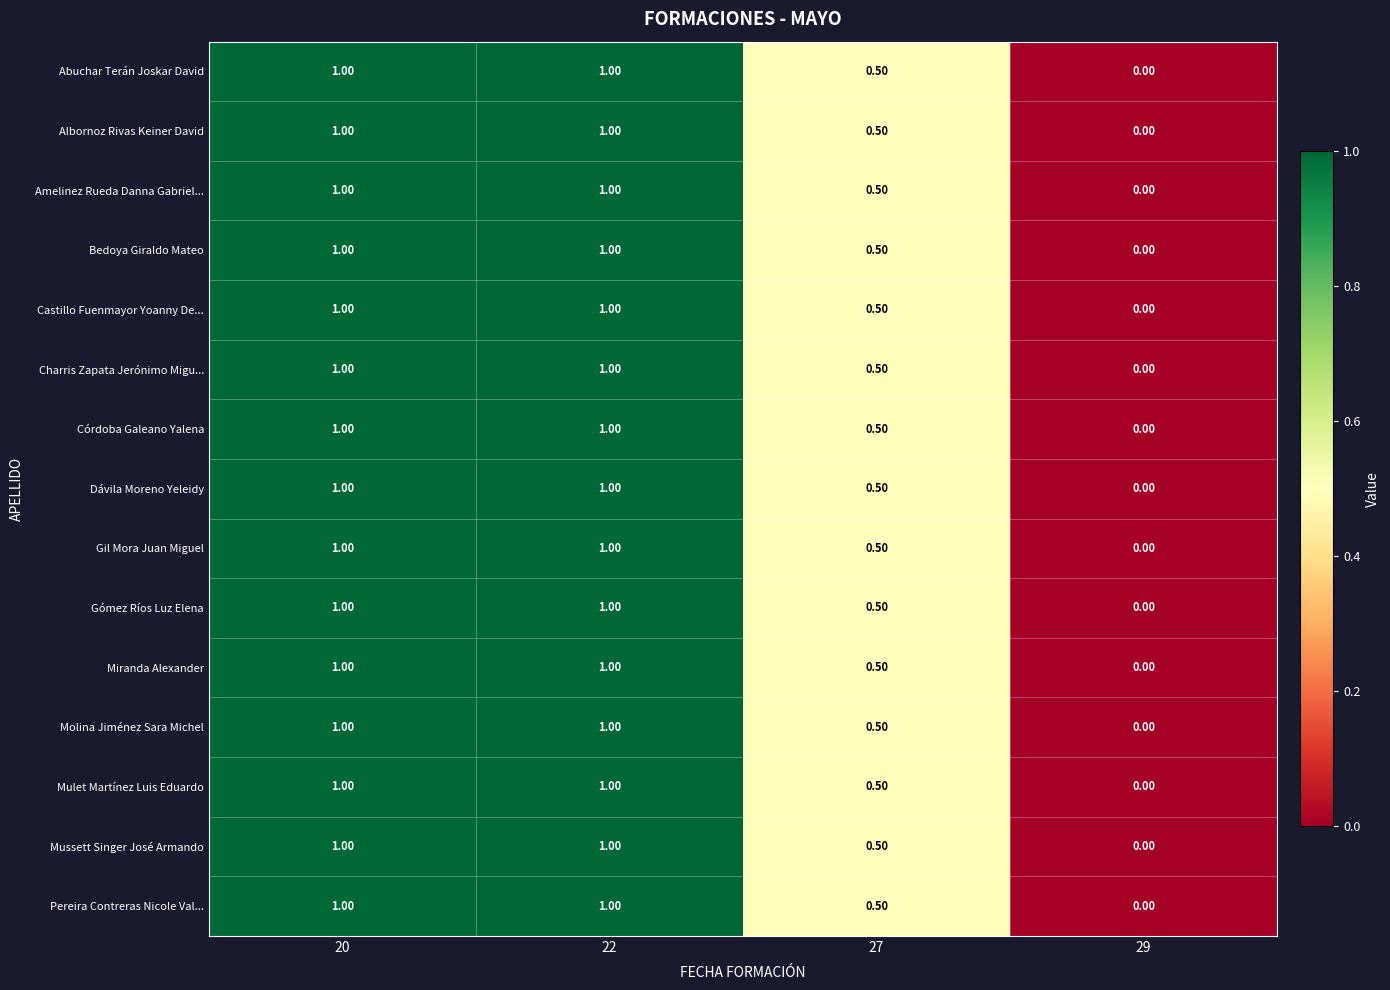

What is the sum of all Gil Mora Juan Miguel values?

2.5